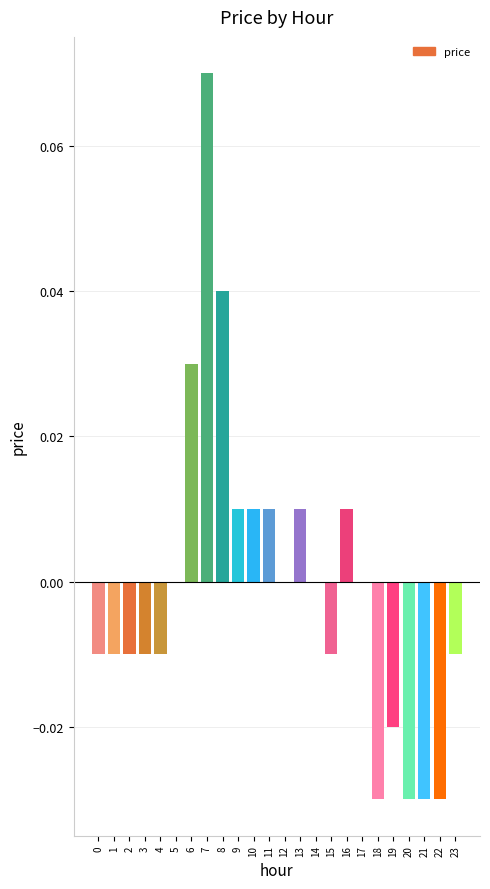

Which label corresponds to the largest value in the chart?

7